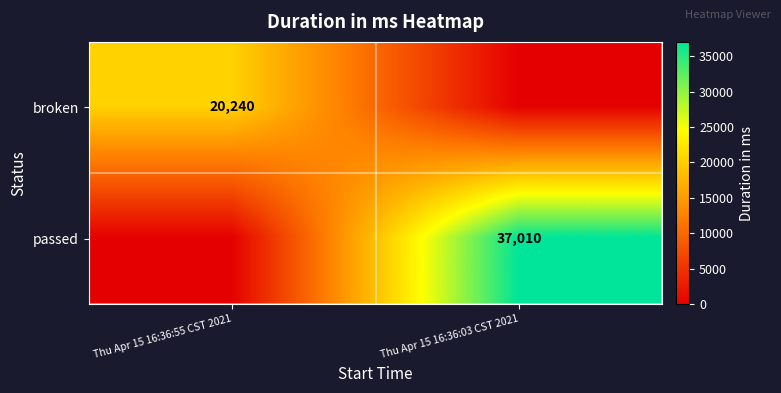

What is the sum of all passed values?

37010